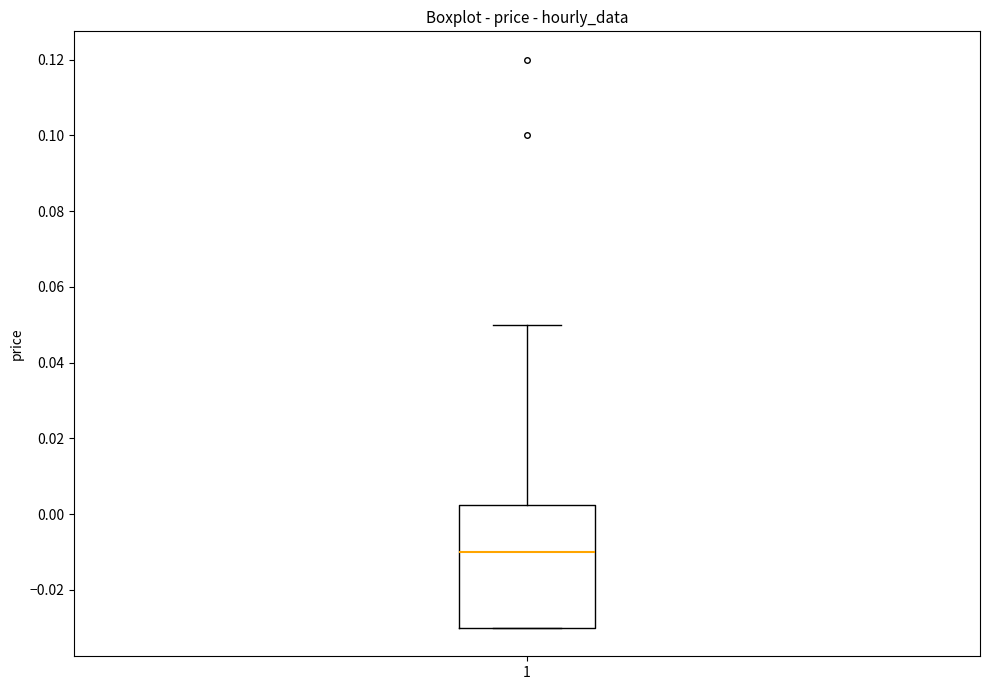

Transcribe this box plot: give where the median line is, the range the box spans, and where the two whiskers end, as read against the y-axis. The values are not printed on the chart, so give them approximately, as read against the axis.

median -0.010, box -0.030 to 0.002, whiskers -0.030 to 0.050